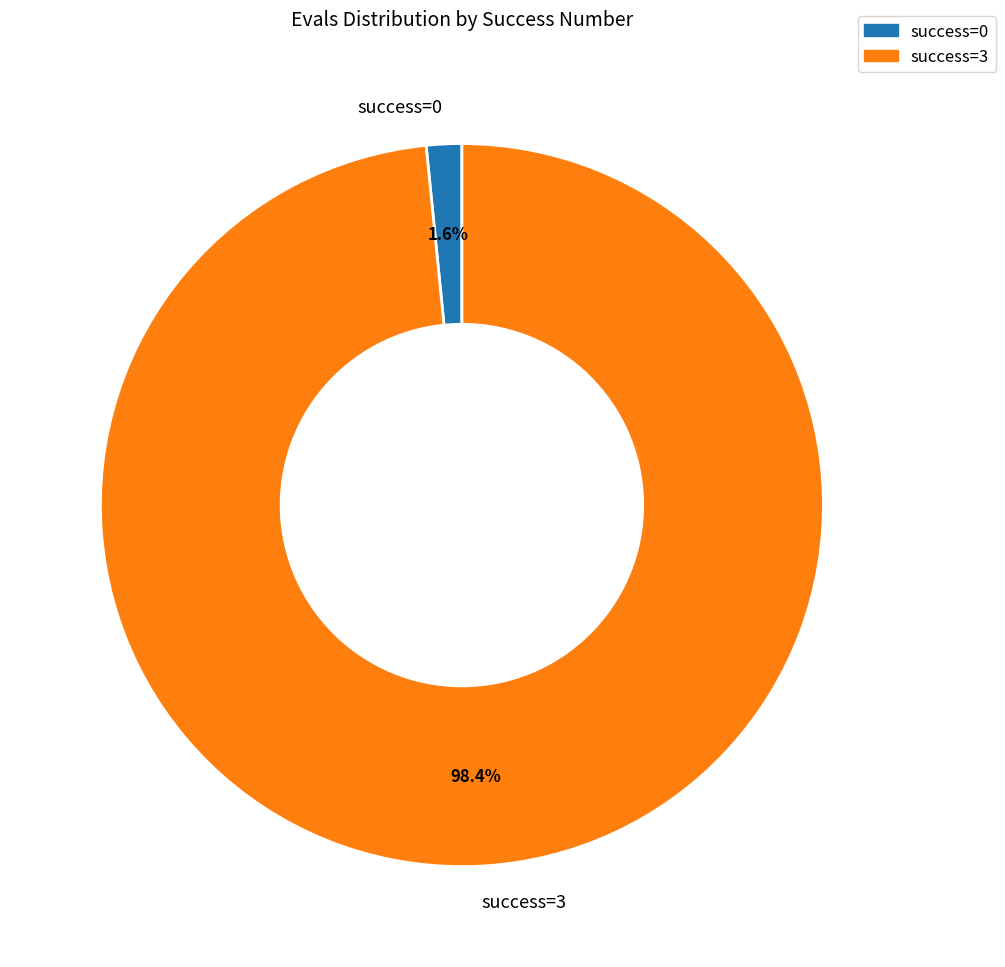

Between success=3 and success=0, which is larger?

success=3